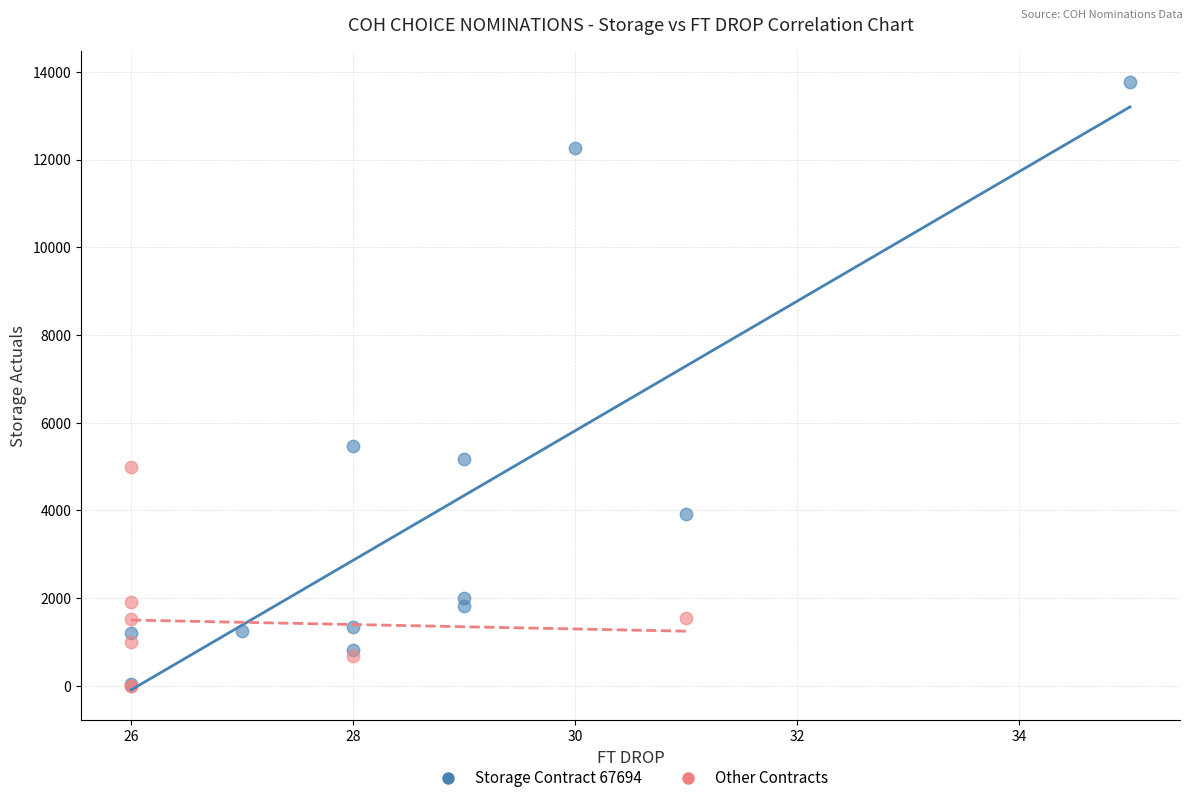

Which series has the widest spread of Y values?

Storage Contract 67694